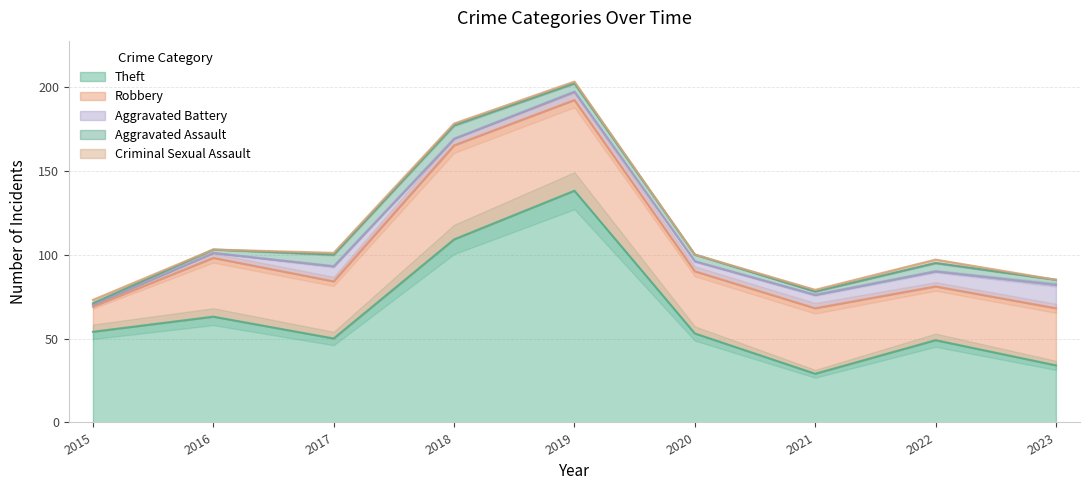

What is the average value of the Theft series?

64